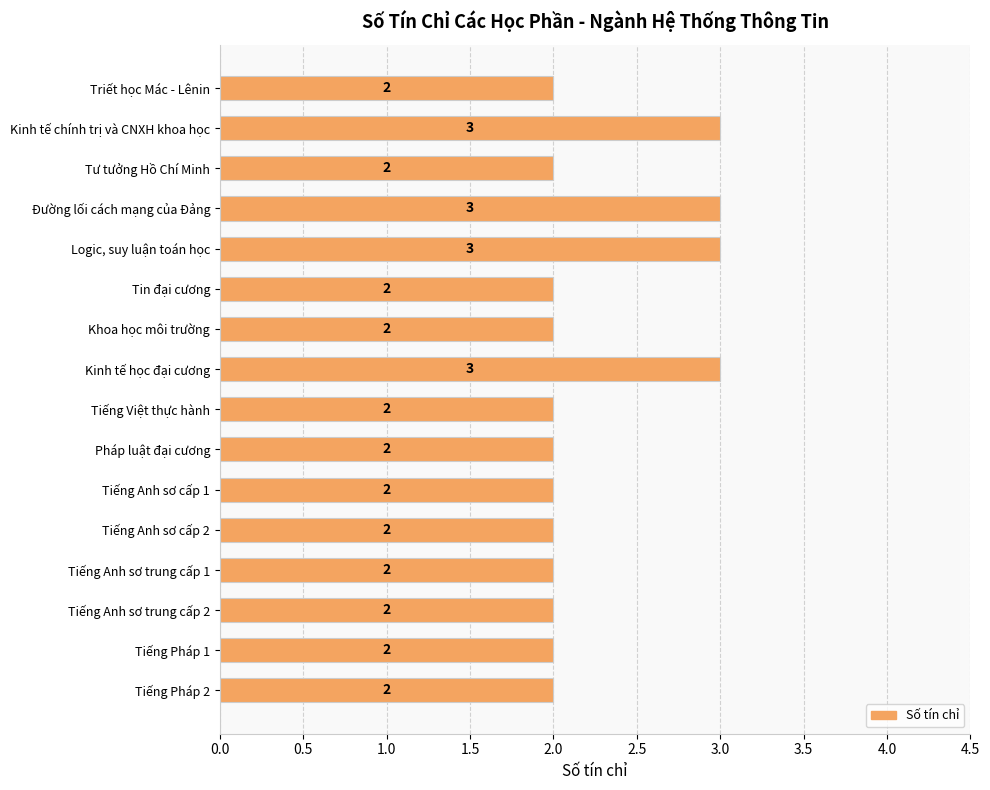

Approximately how many times larger is the value at Tư tưởng Hồ Chí Minh compared to Pháp luật đại cương?

1.0